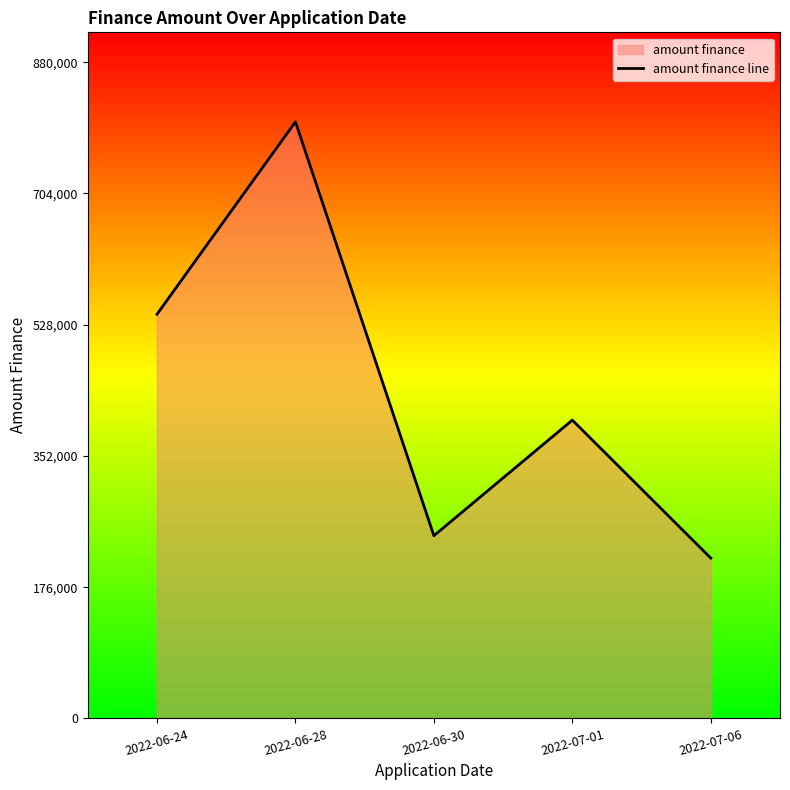

What is the label of the 3rd point from the right?

2022-06-30